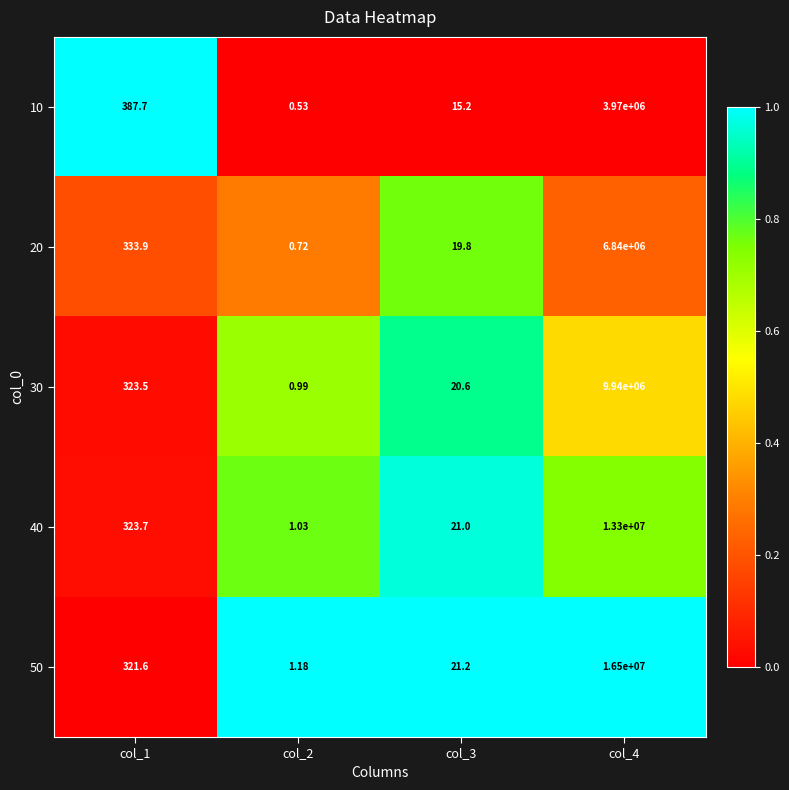

Is the value of 40 at col_4 greater than the value of 50 at col_2?

Yes